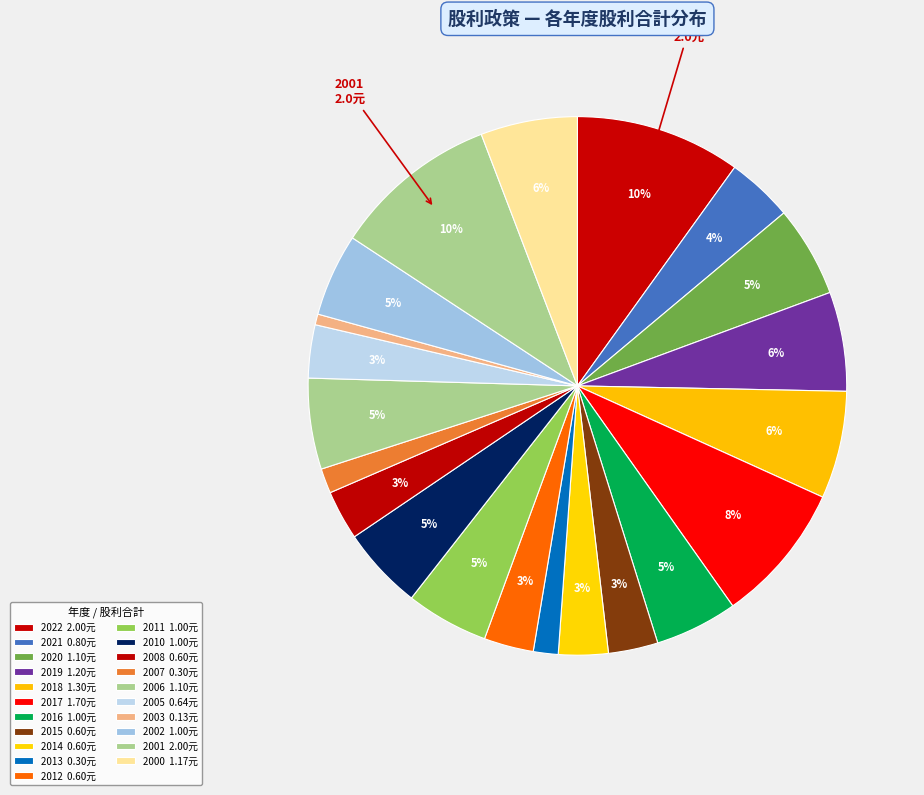

To the nearest percent, what percentage of the pie is 2018?

6%